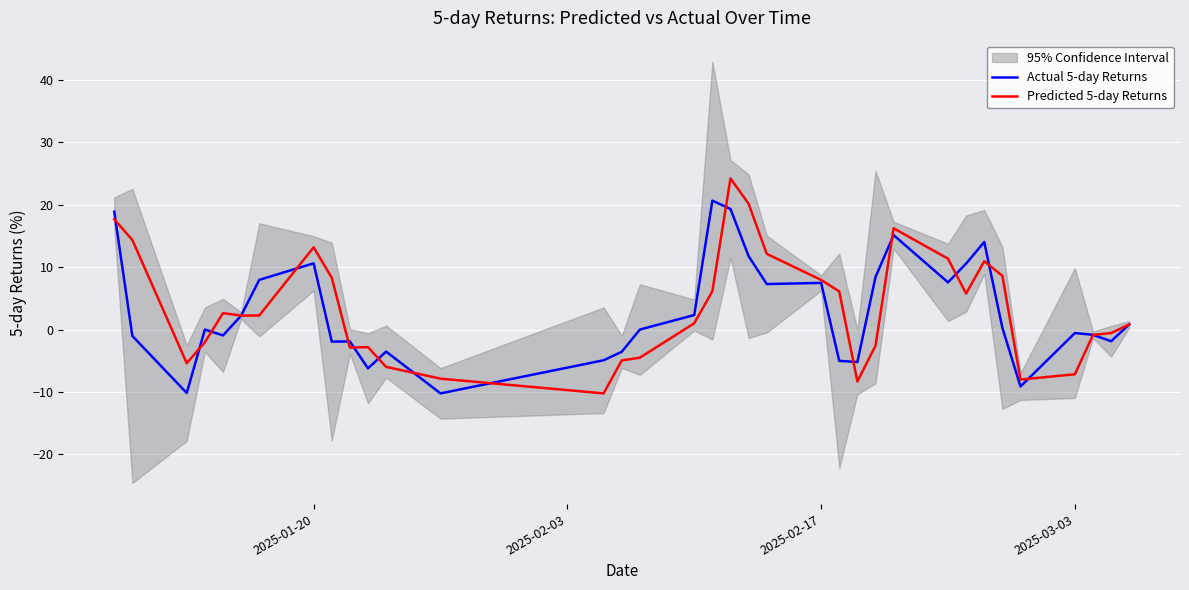

How many interior local valleys does the Predicted 5-day Returns series have?

7